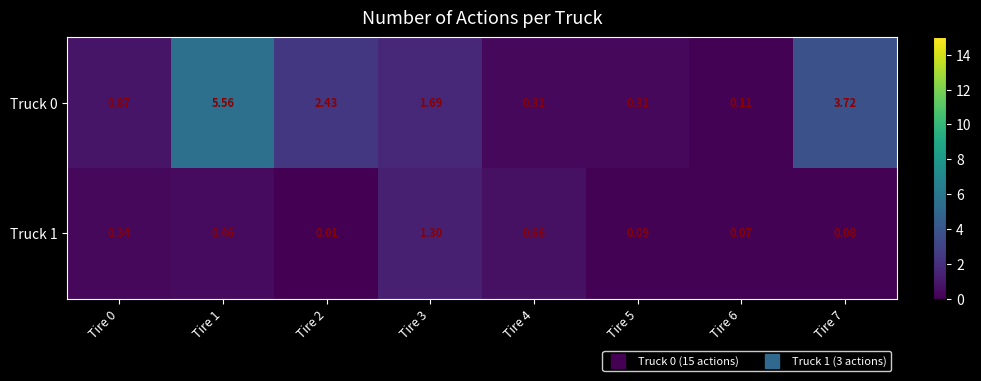

Is the value of Truck 0 at Tire 2 greater than the value of Truck 1 at Tire 0?

Yes